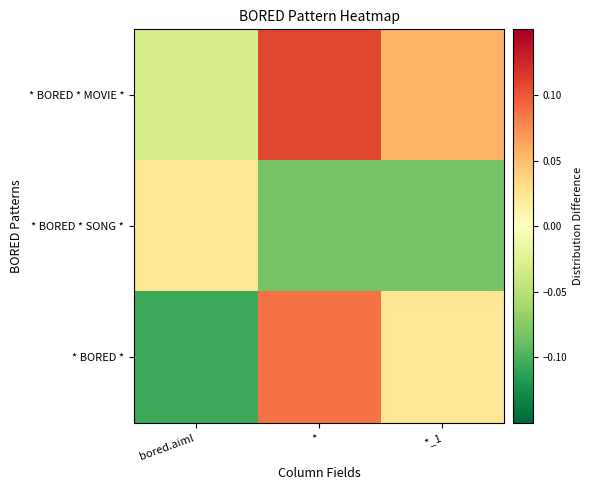

List the series in order of their overall mean, highest first.

* BORED * MOVIE *, * BORED *, * BORED * SONG *